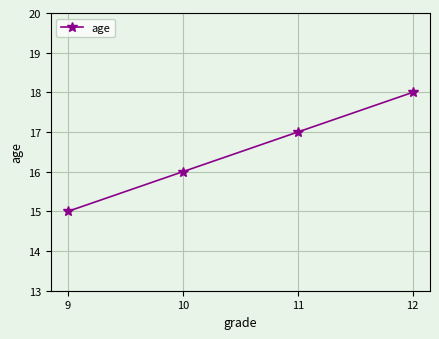

What is the greatest value displayed?

18